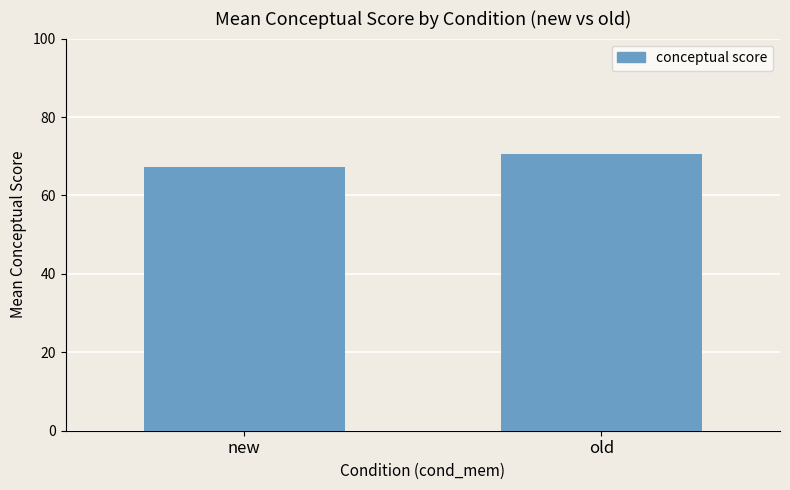

Are the bars horizontal?

No